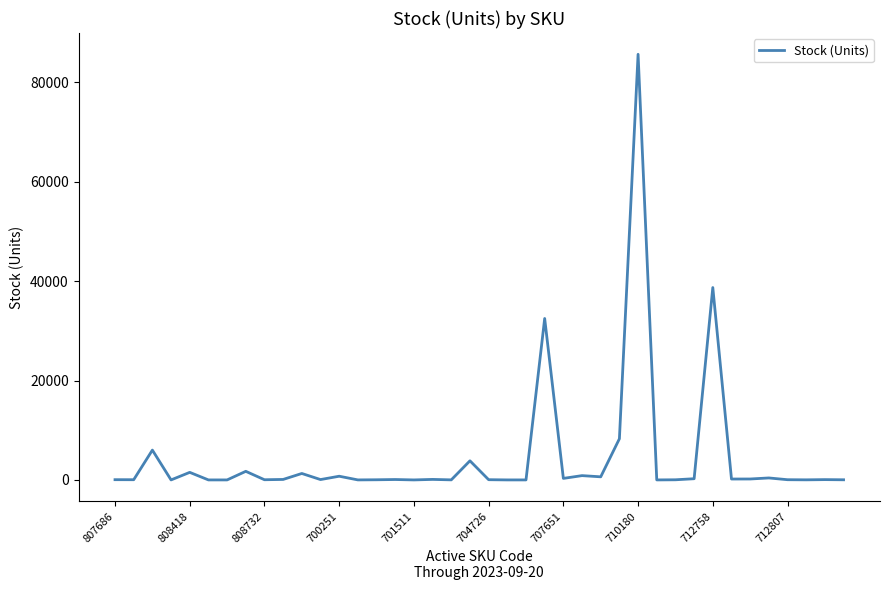

What is the difference between the maximum and minimum values?

85632